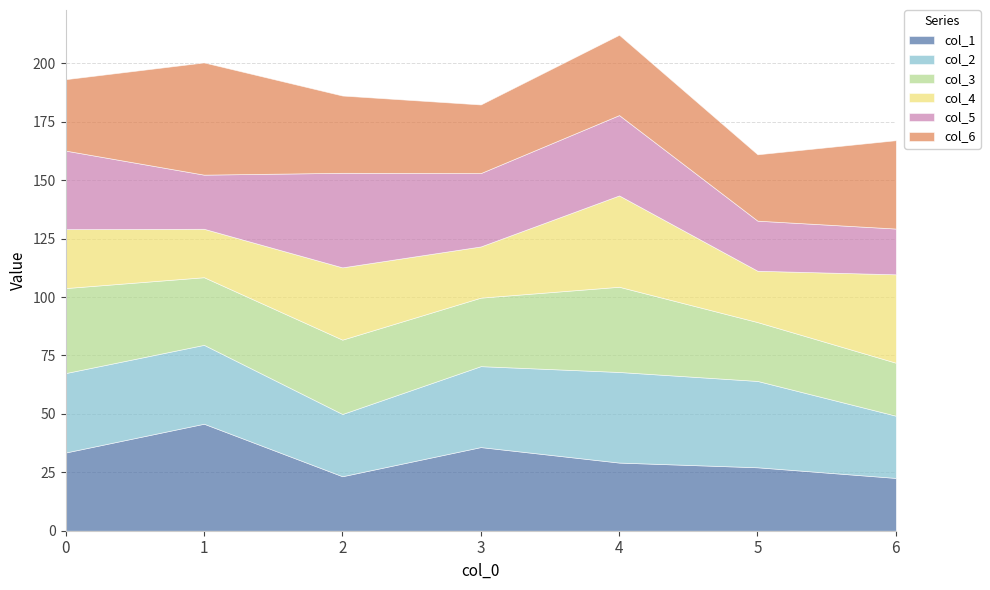

Is the value of col_4 at 0 greater than the value of col_6 at 1?

No